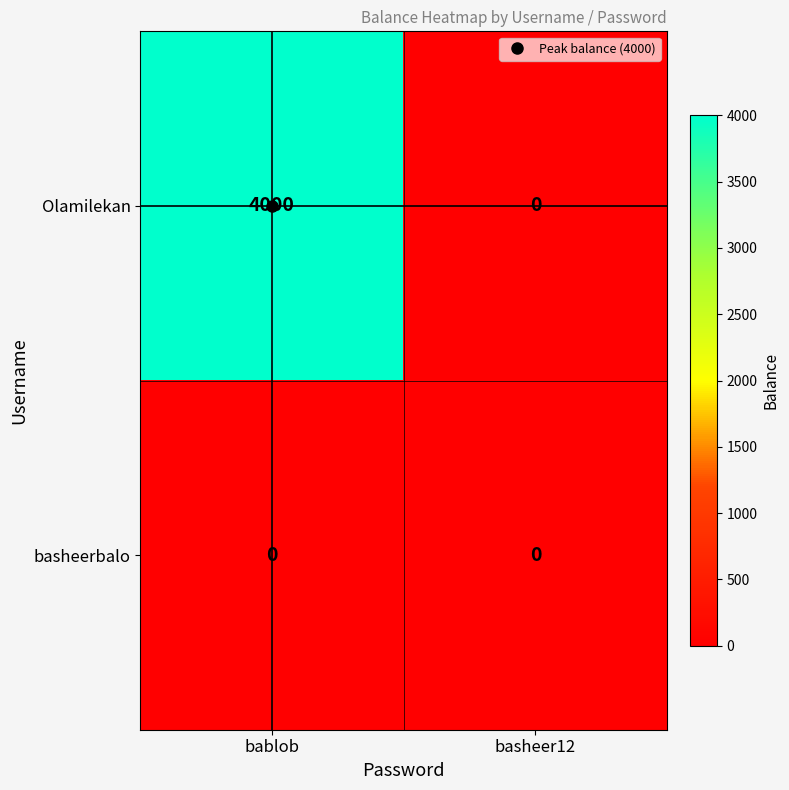

What is the sum of all Olamilekan values?

4000